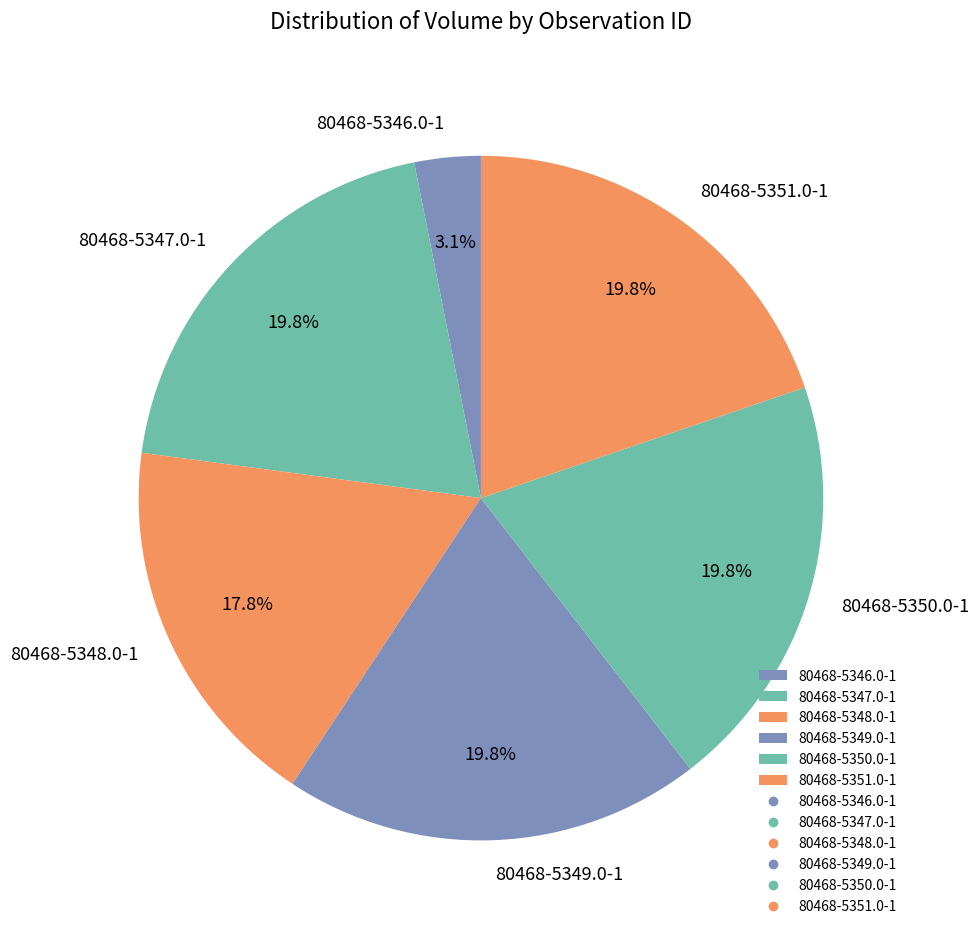

Does any single category account for the majority?

No